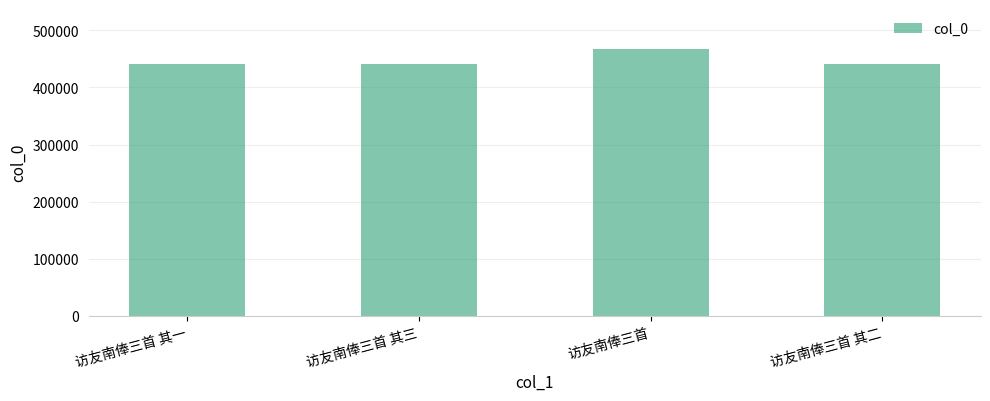

Read the value at 访友南俸三首 其一, to the nearest 100.

441700